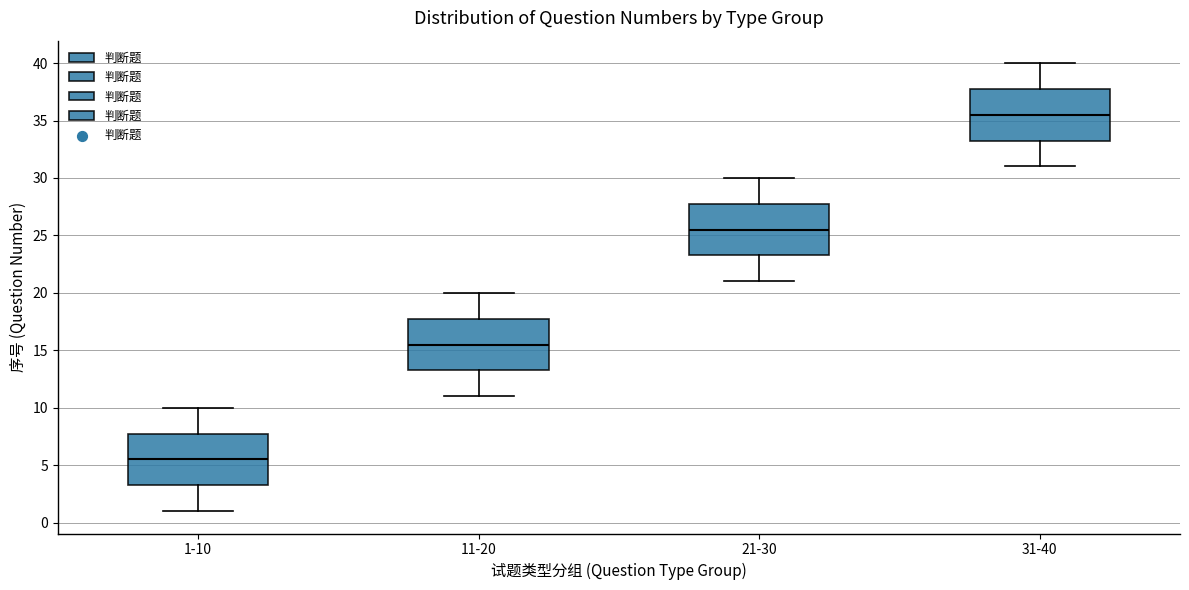

Reading left to right, transcribe this box plot: for each box, give where its median line is, the range the box spans, and where its two whiskers end, as read against the y-axis. The values are not printed on the chart, so give them approximately, as read against the axis.

1-10: median 5.5, box 3.5 to 8.0, whiskers 1.0 to 10.0
11-20: median 15.5, box 13.5 to 18.0, whiskers 11.0 to 20.0
21-30: median 25.5, box 23.5 to 28.0, whiskers 21.0 to 30.0
31-40: median 35.5, box 33.5 to 38.0, whiskers 31.0 to 40.0